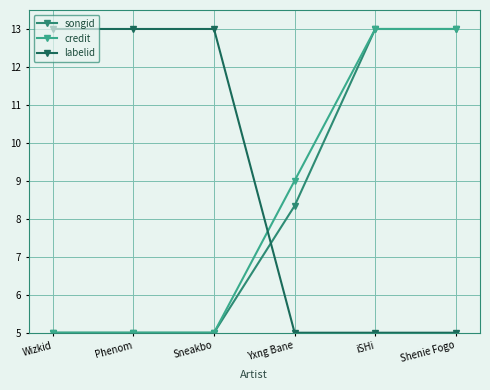

What is the total value across all series at Shenie Fogo?

31.0